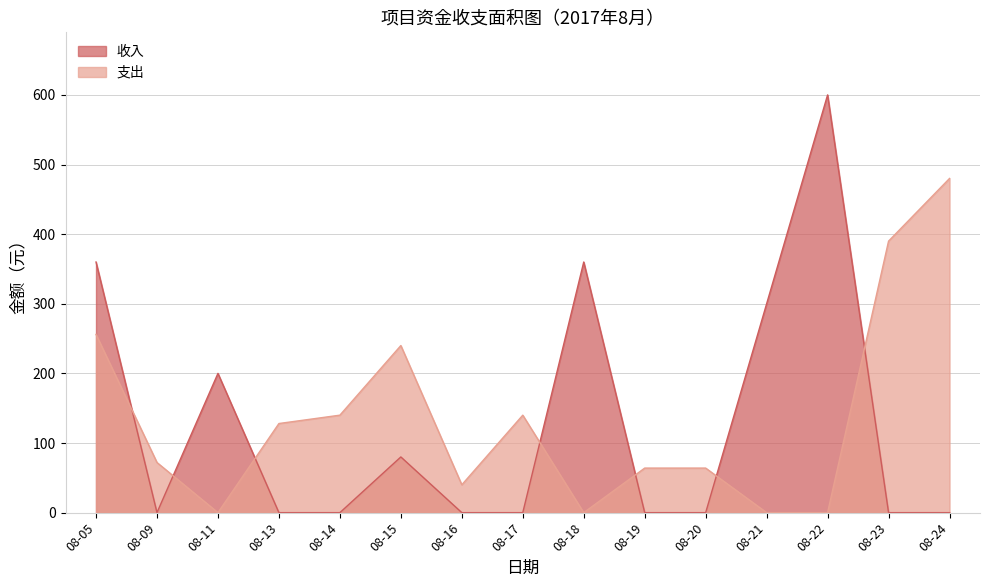

At 08-22, list the series in order from smallest to largest.

支出, 收入